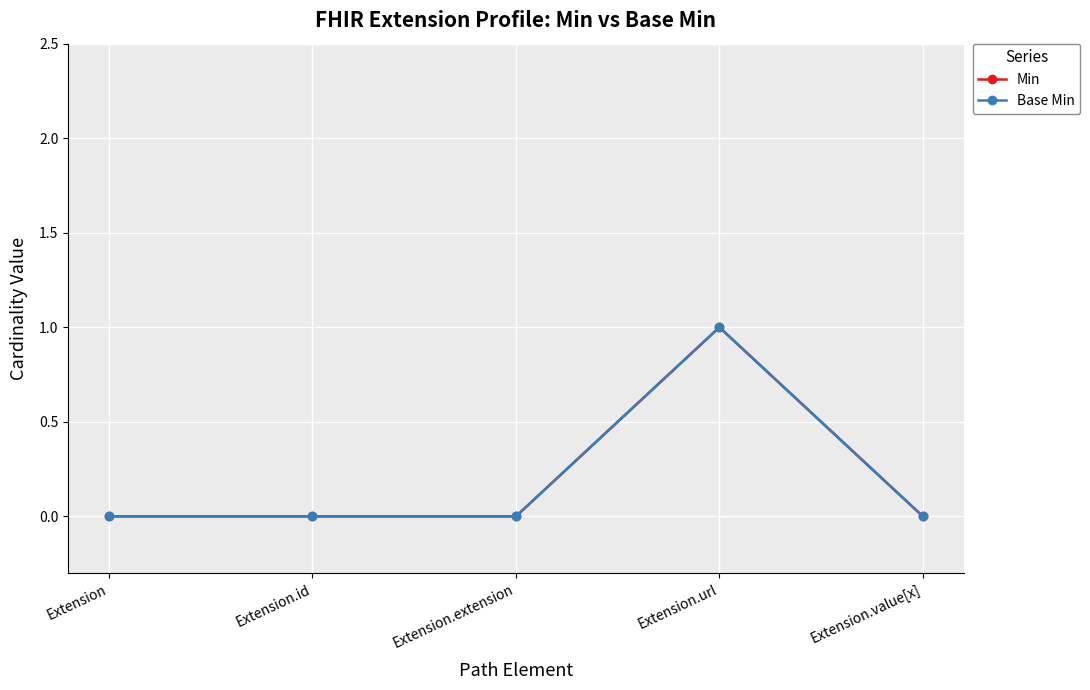

What is the label of the 4th point from the right?

Extension.id